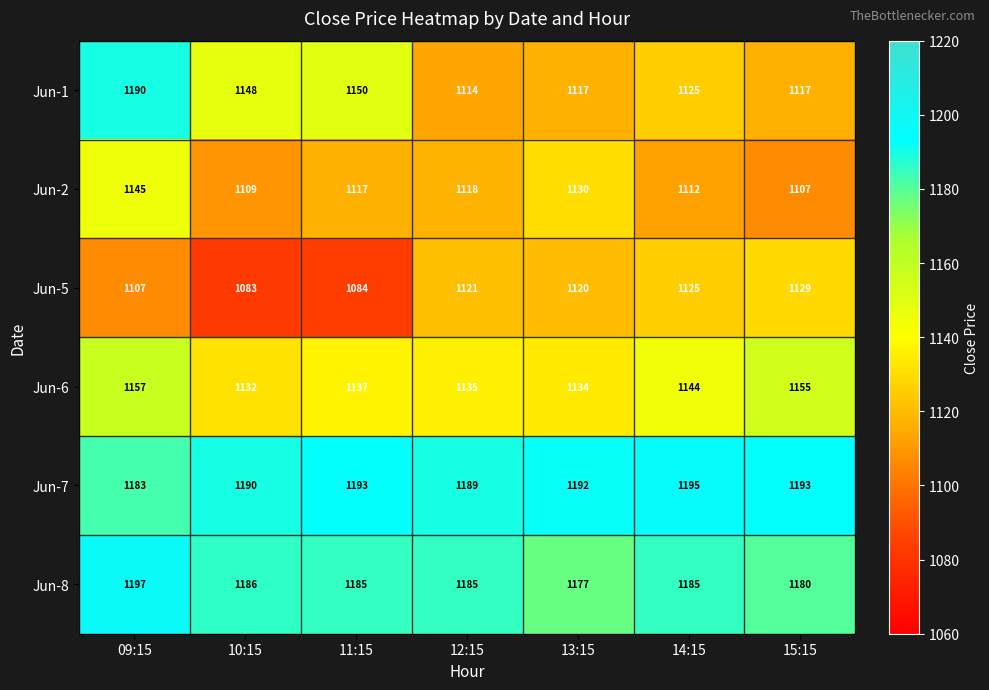

What is the minimum value shown in the chart?

1083